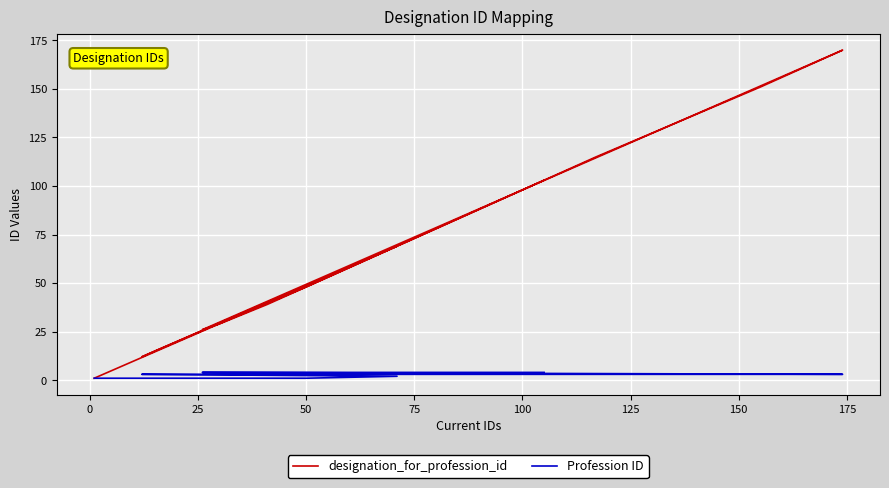

True or false: designation_for_profession_id and Profession ID cross at least once.

False